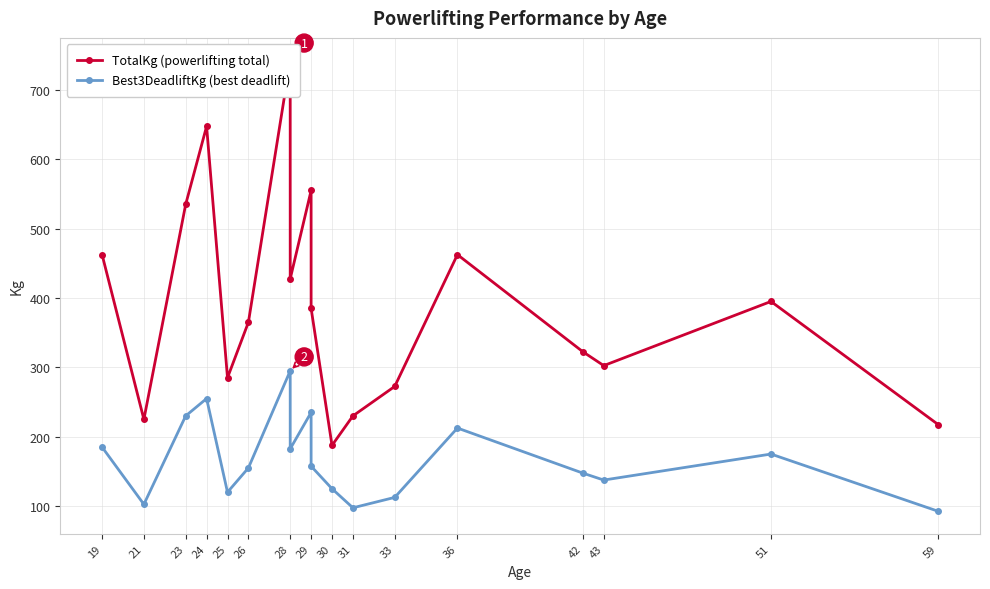

Where does the Best3DeadliftKg (best deadlift) series first go above 157?

19